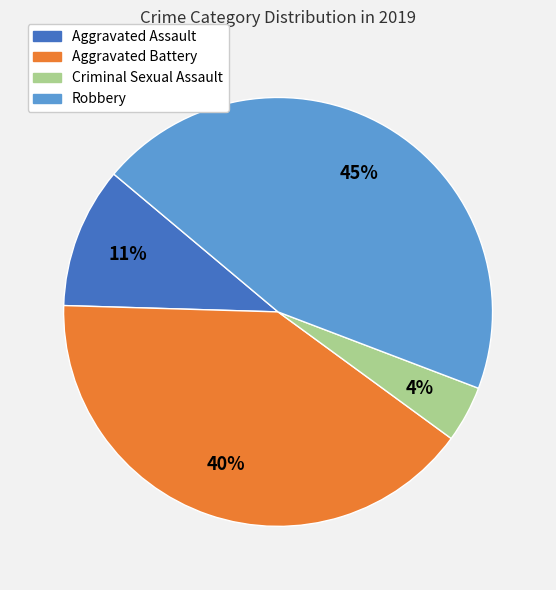

To the nearest percent, what is the average slice percentage?

25%